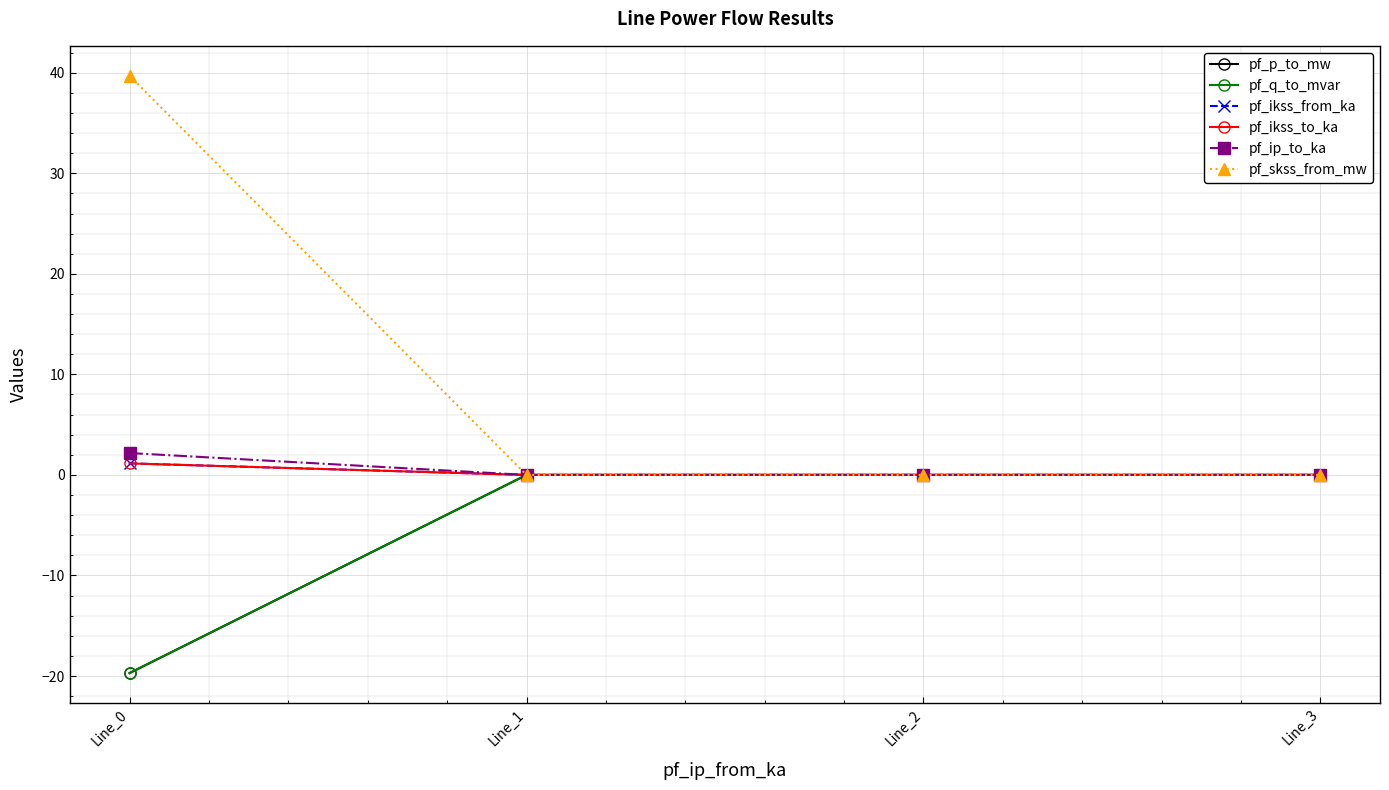

What is the difference between the maximum and second lowest values in the pf_ip_to_ka series?

2.2